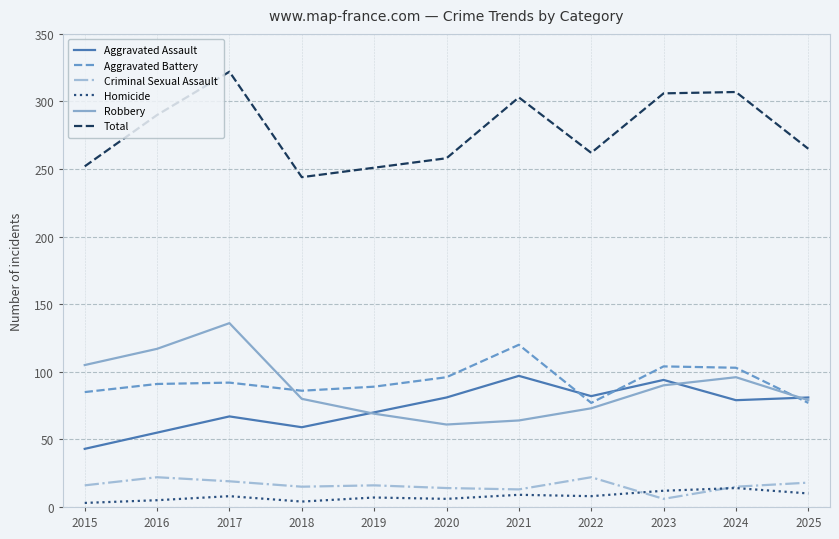

Which category has the highest value across all series?

2017